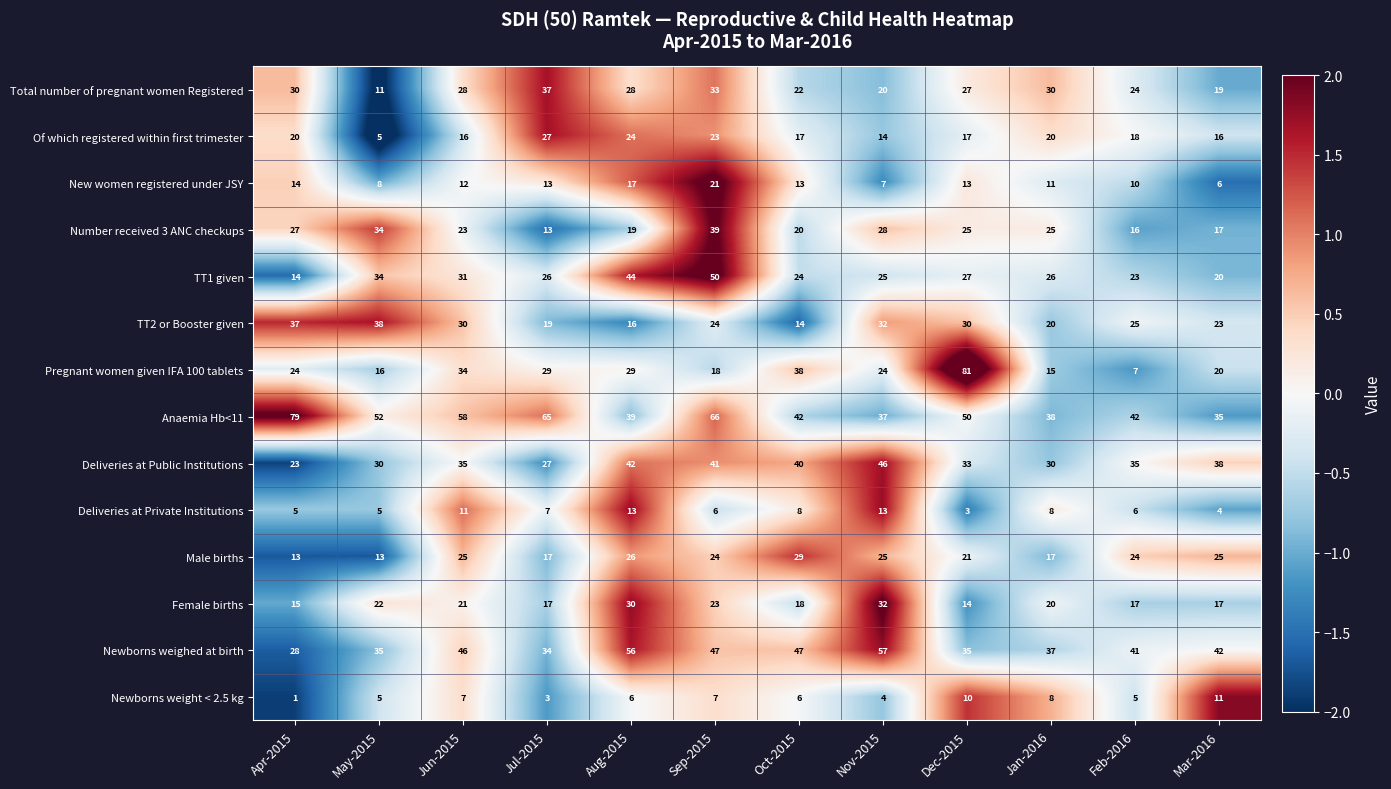

How many categories are shown in the chart?

12